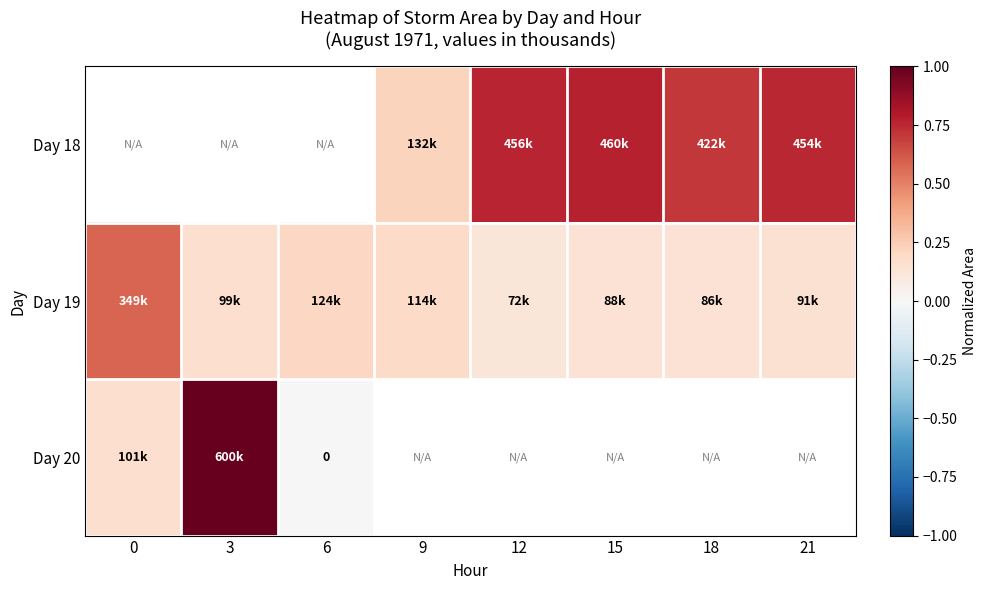

Count the Day 19 values in the range 0 to 1.

8